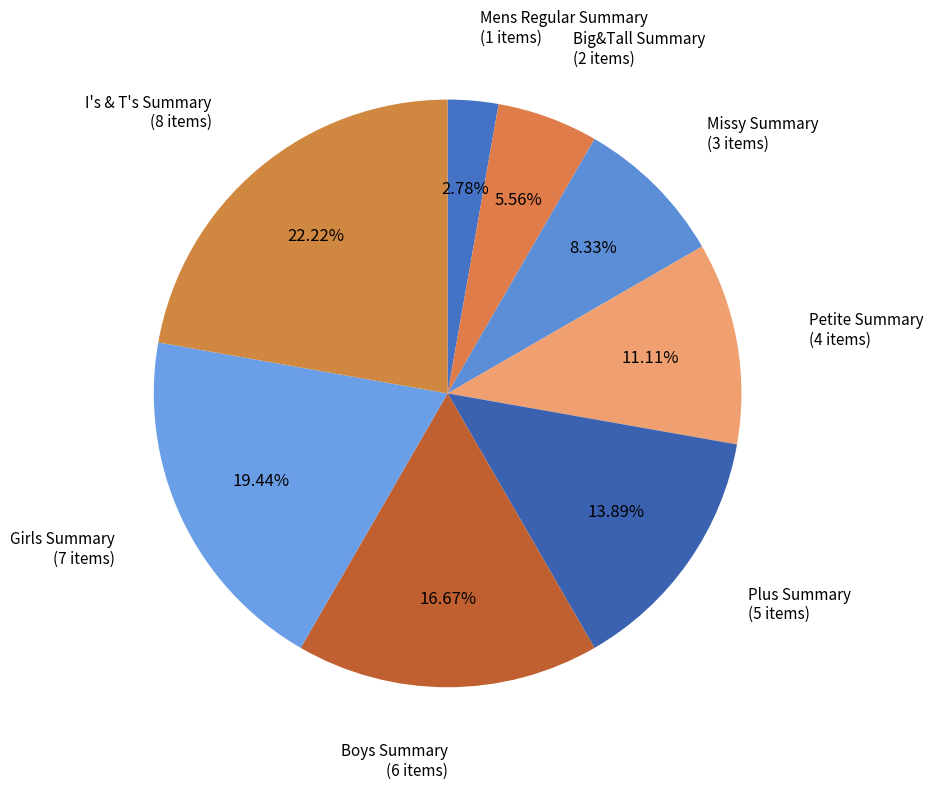

How many slices are in this pie chart?

8